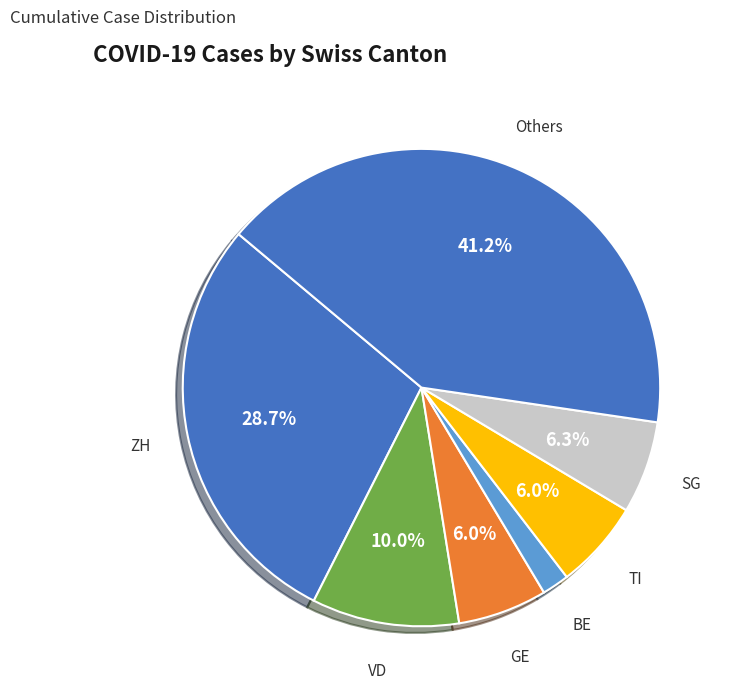

How many slices are in this pie chart?

7